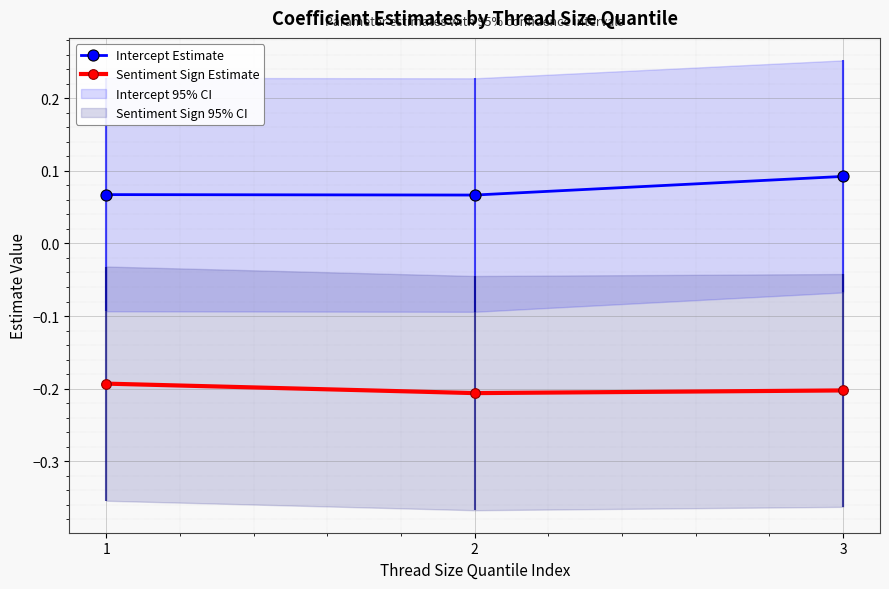

What is the minimum value shown in the chart?

-0.2